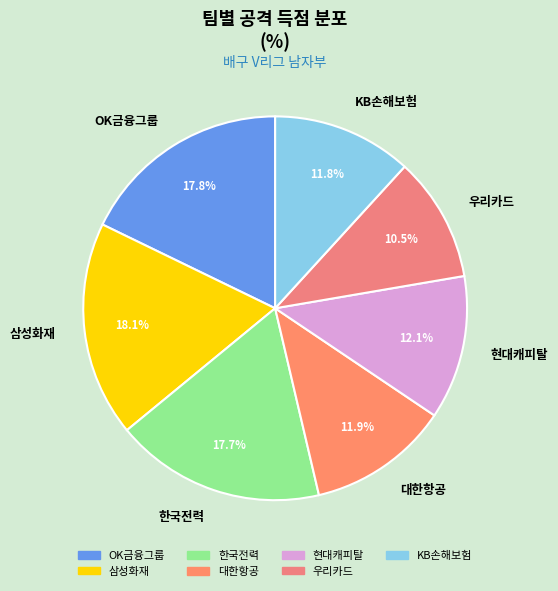

Is there any slice that represents more than half of the pie?

No